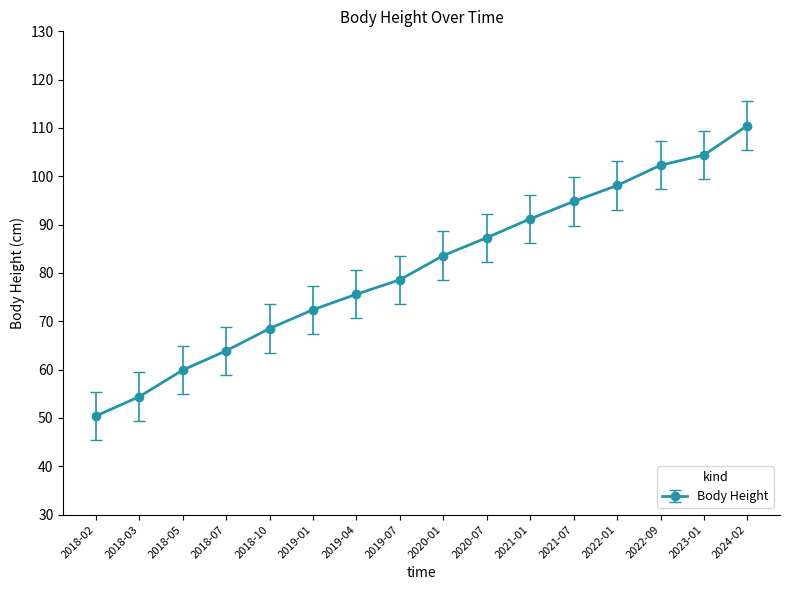

What is the label of the 4th point from the left?

2018-07